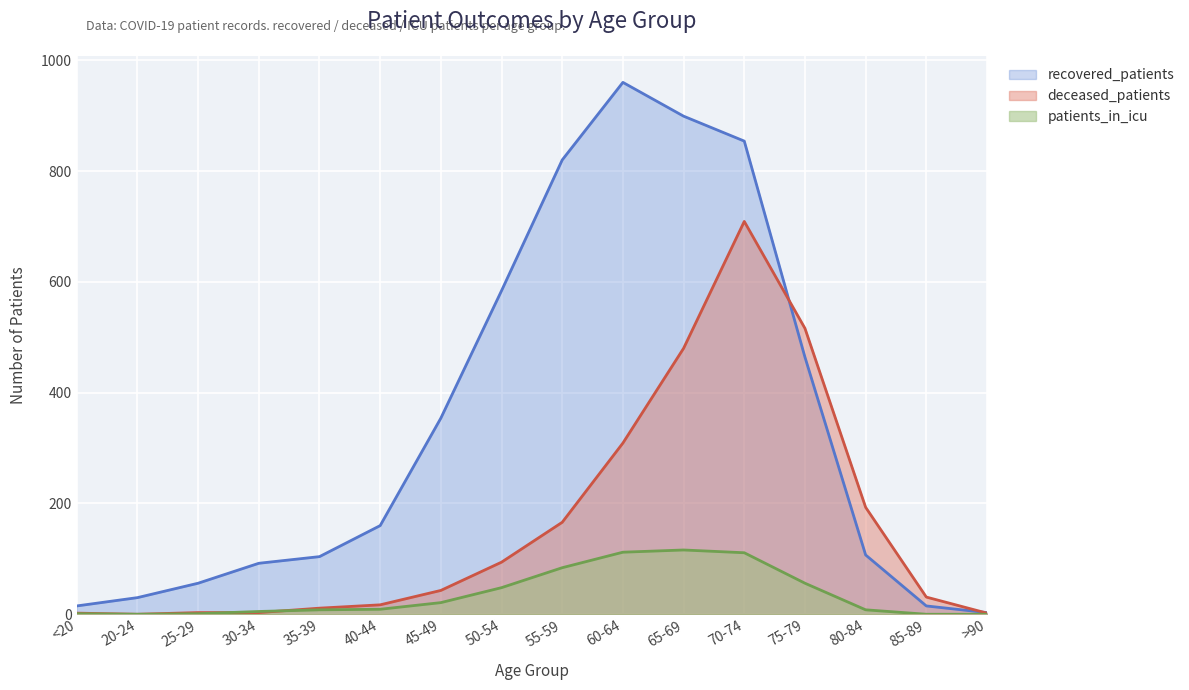

What is the total value across all series at 85-89?

46